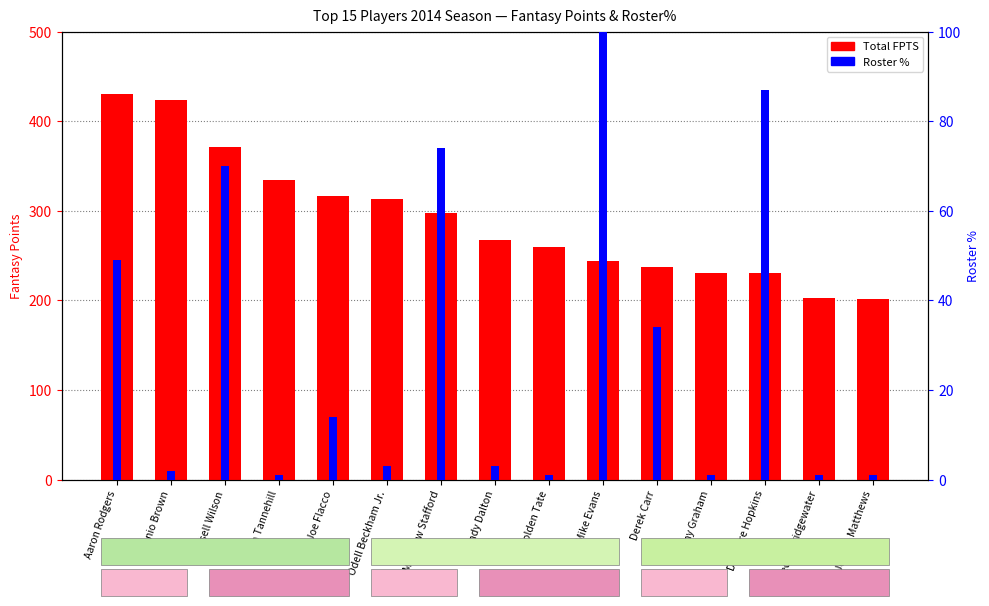

How many values in the Total FPTS series exceed 266?

8